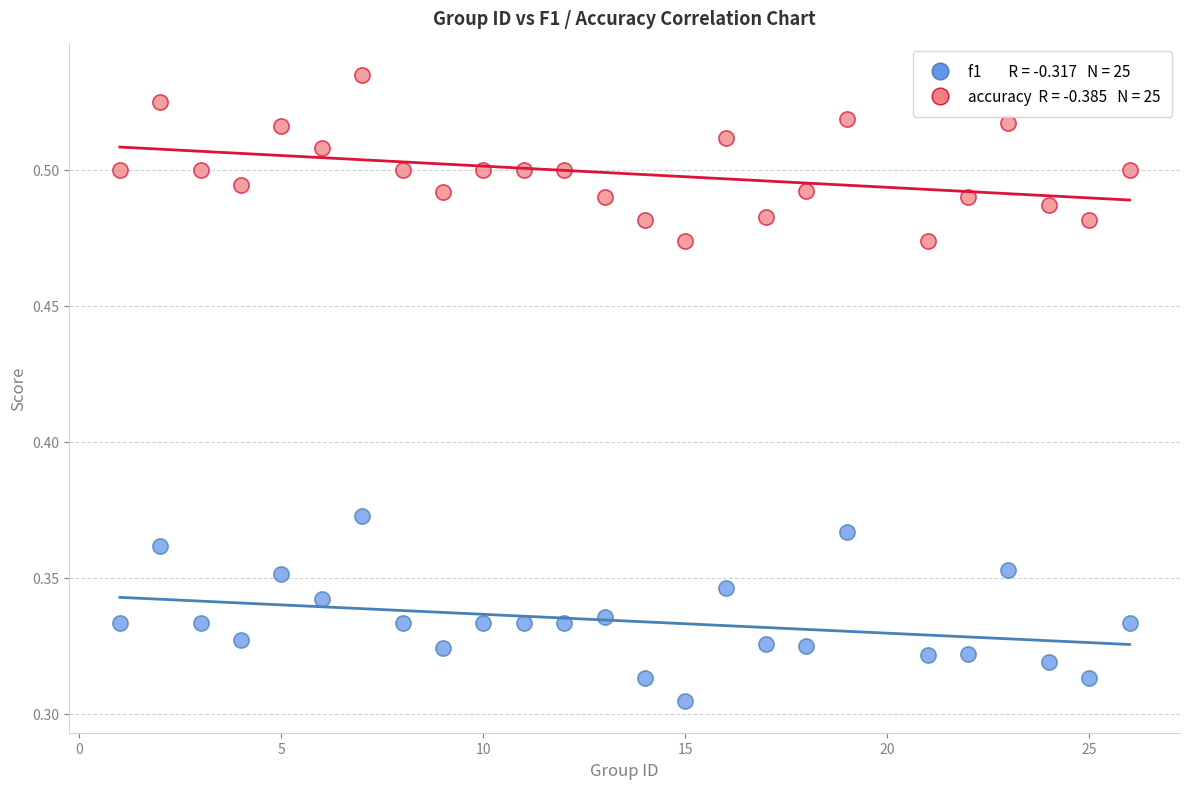

Across all data points, what is the range of X values (max minus min)?

25.0